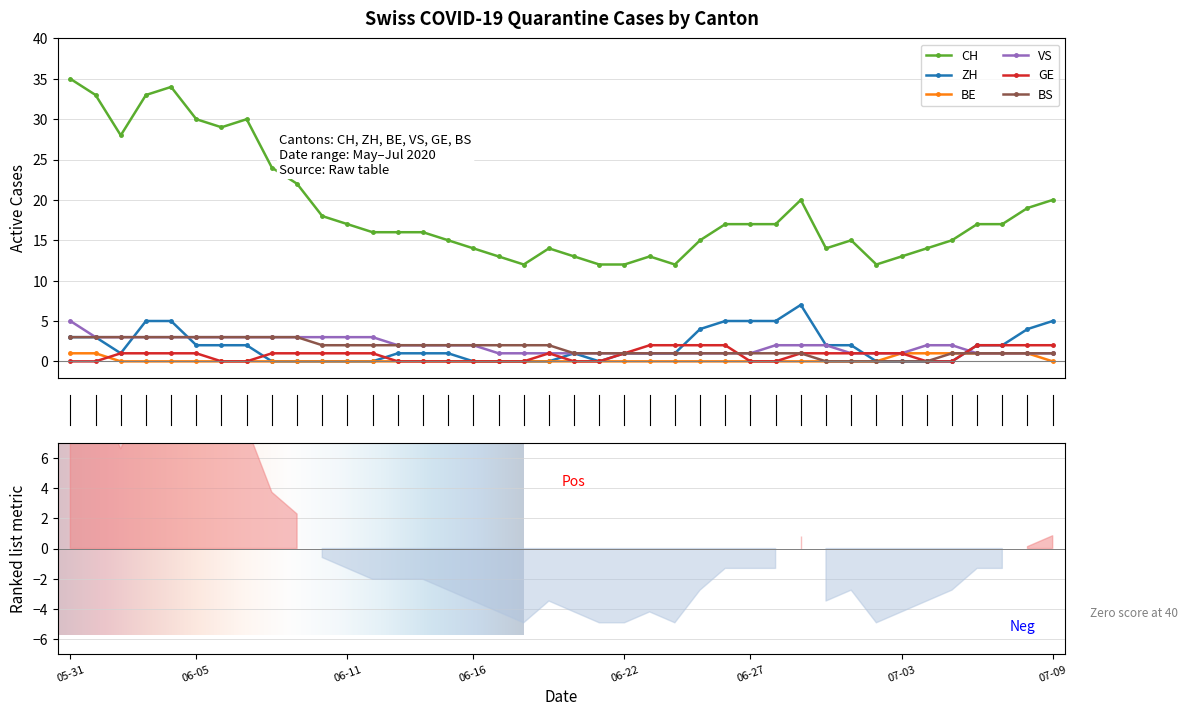

Between which two adjacent categories do VS and ZH first intersect?

2020-06-02 and 2020-06-03